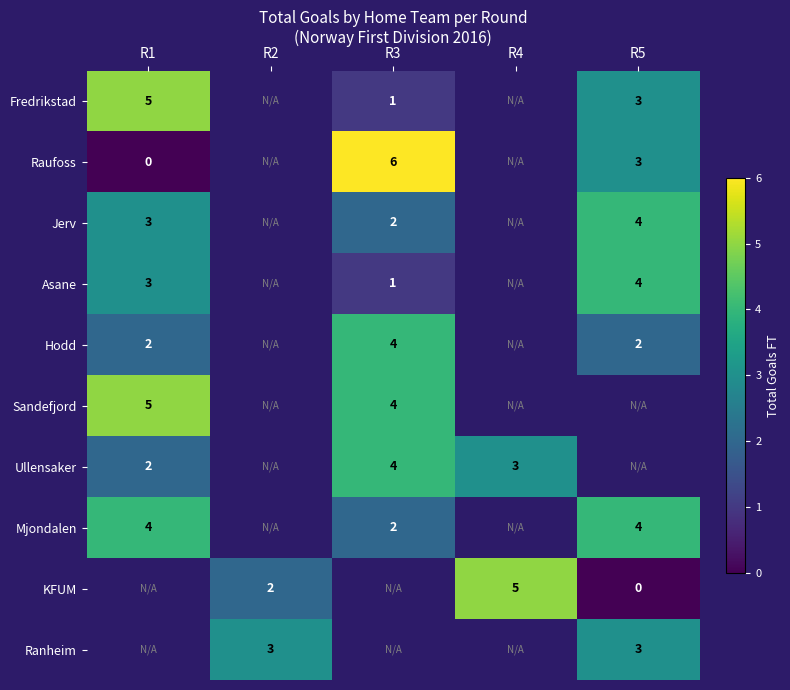

Is it true that Hodd equals 1 at R3?

False